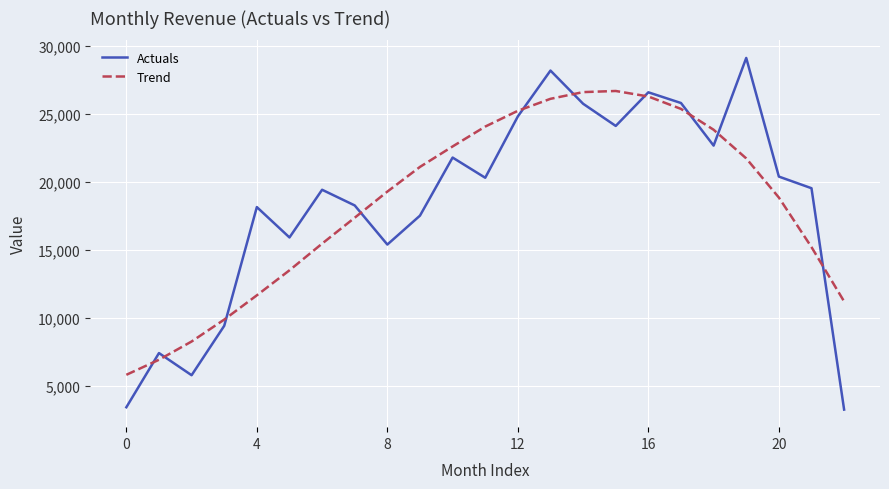

Which series has the largest range (max minus min)?

Actuals